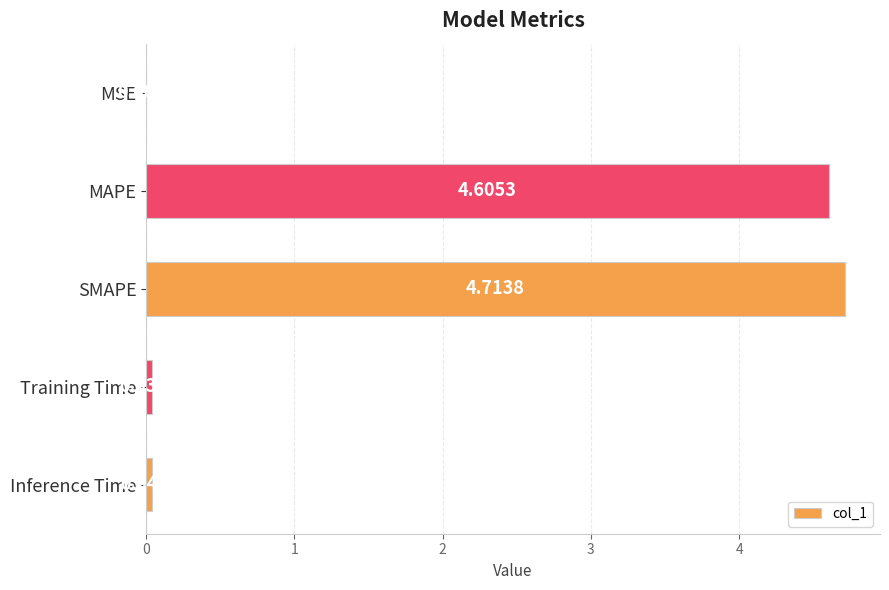

Does the chart contain stacked bars?

No